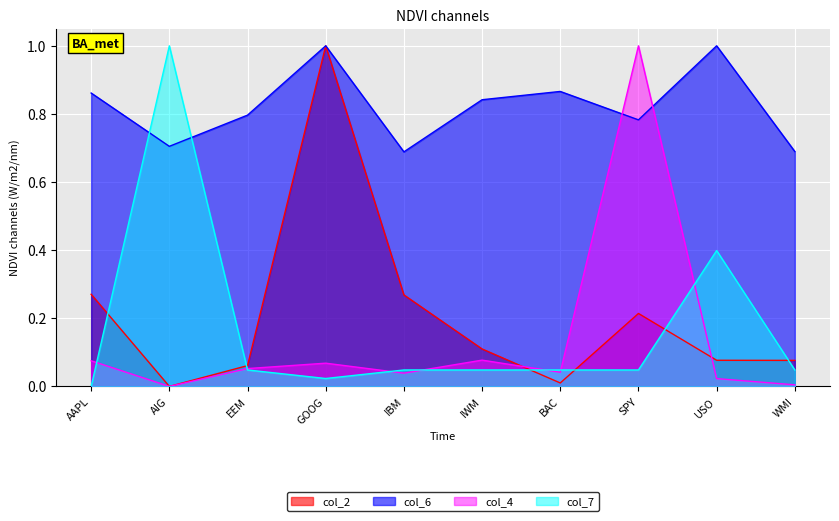

What are all the series names shown in the legend?

col_2, col_6, col_4, col_7